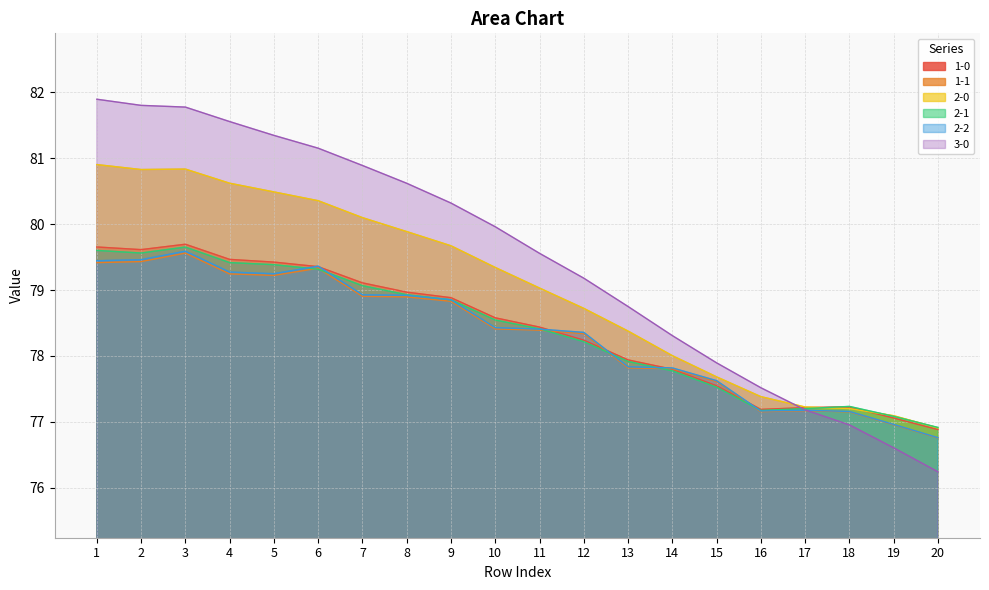

Where does the 2-1 series first go above 78?

1